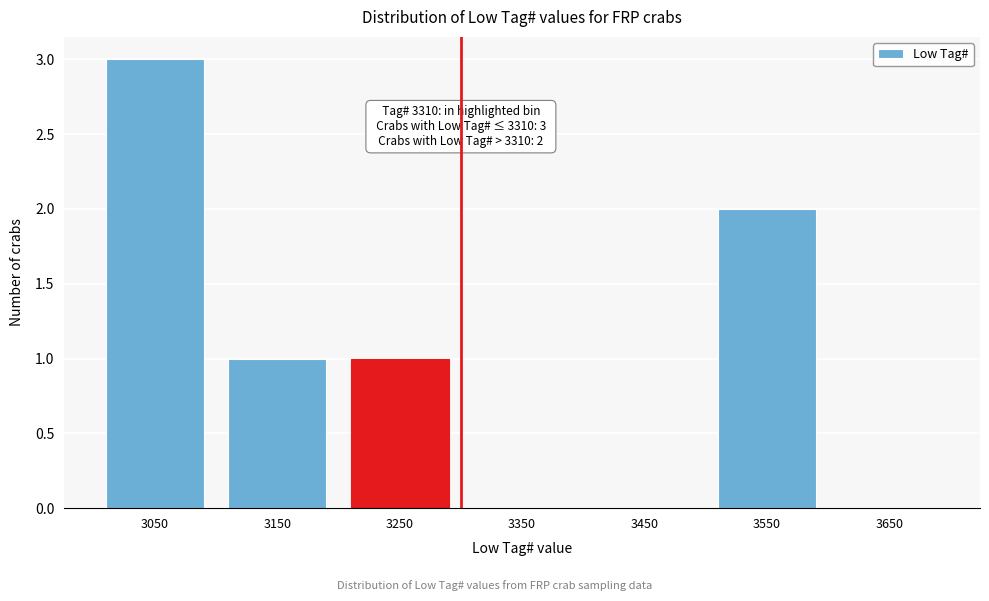

Reading left to right, list all the values displayed in this chart.

3050=3	3150=1	3250=1	3350=0	3450=0	3550=2	3650=0